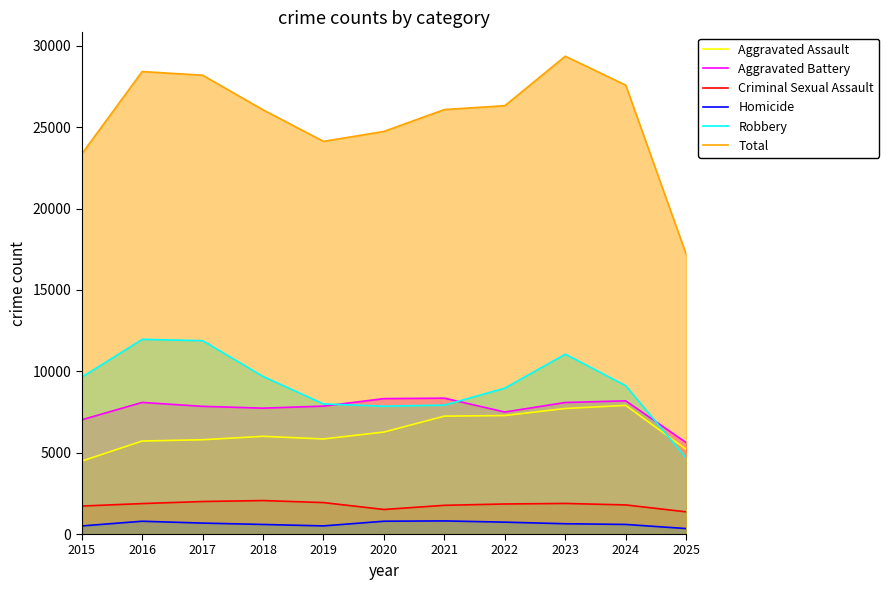

The value of Criminal Sexual Assault at 2022 is 882. True or false?

False